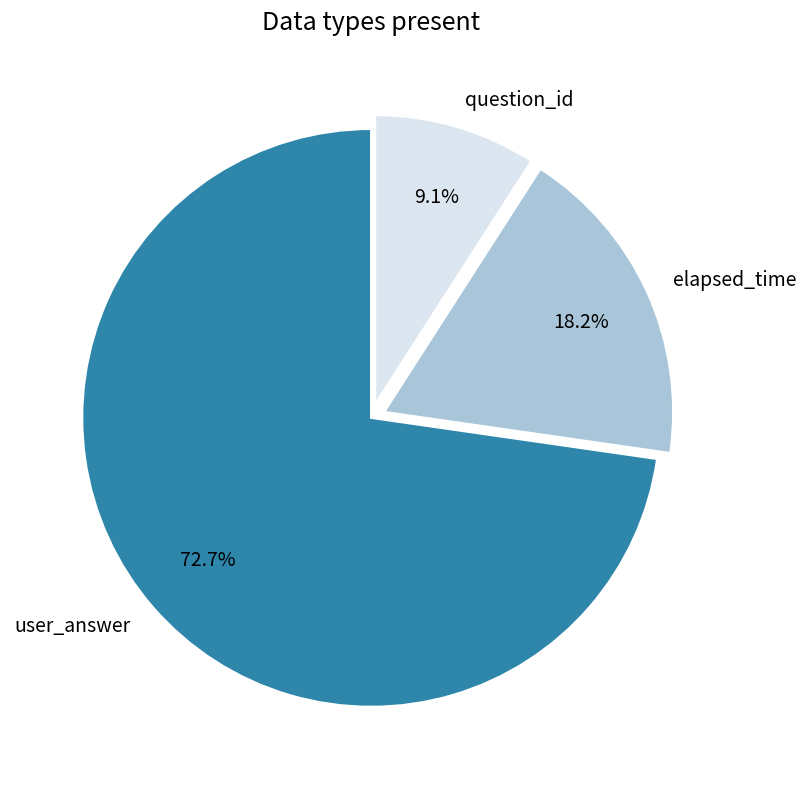

Do user_answer and question_id together represent more than half of the pie?

Yes